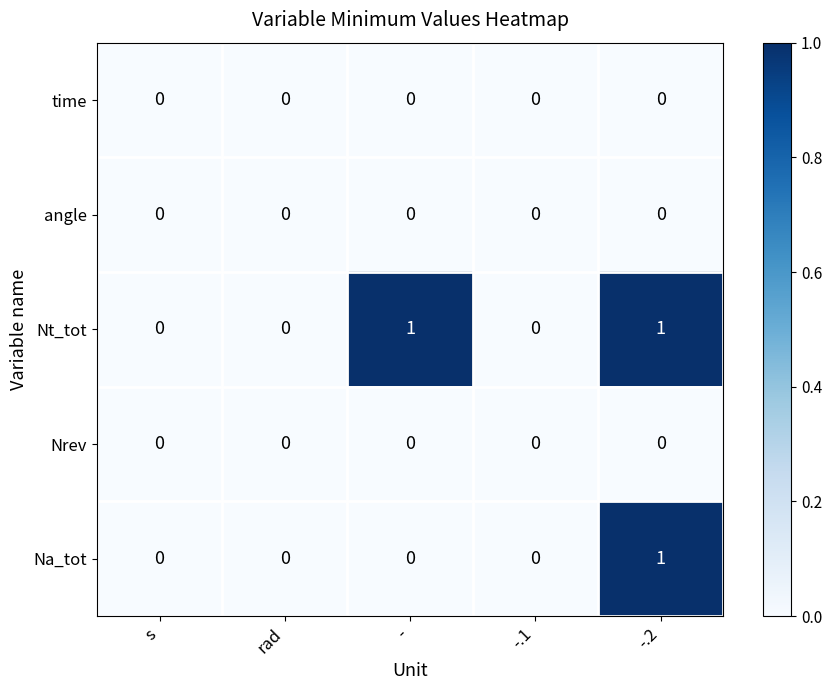

At which category is the sum across all series the highest?

-.2